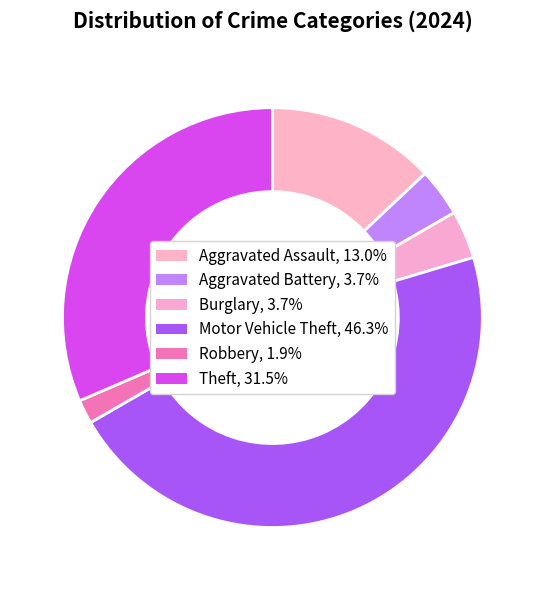

Combined, do Aggravated Assault and Aggravated Battery account for over 50%?

No